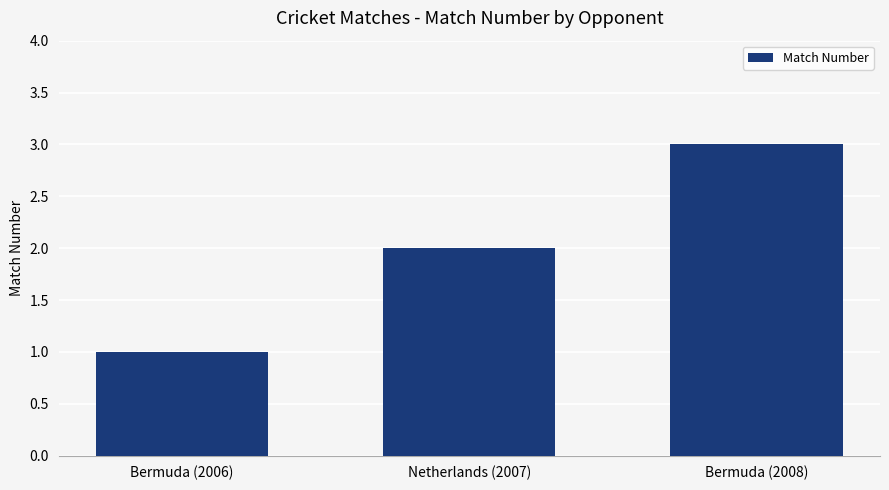

True or false: the data shows 1 at Netherlands (2007).

False